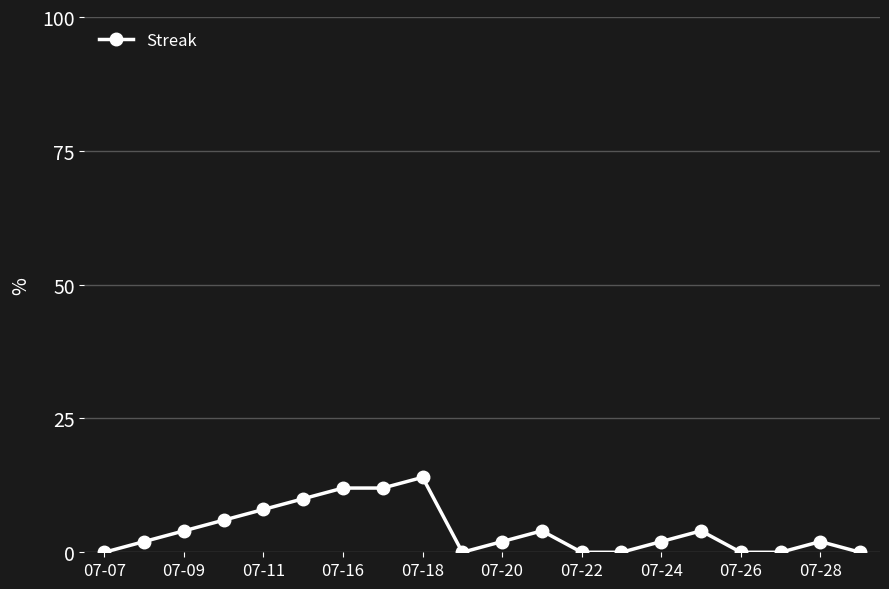

True or false: the data has more than 0 interior local peaks.

True